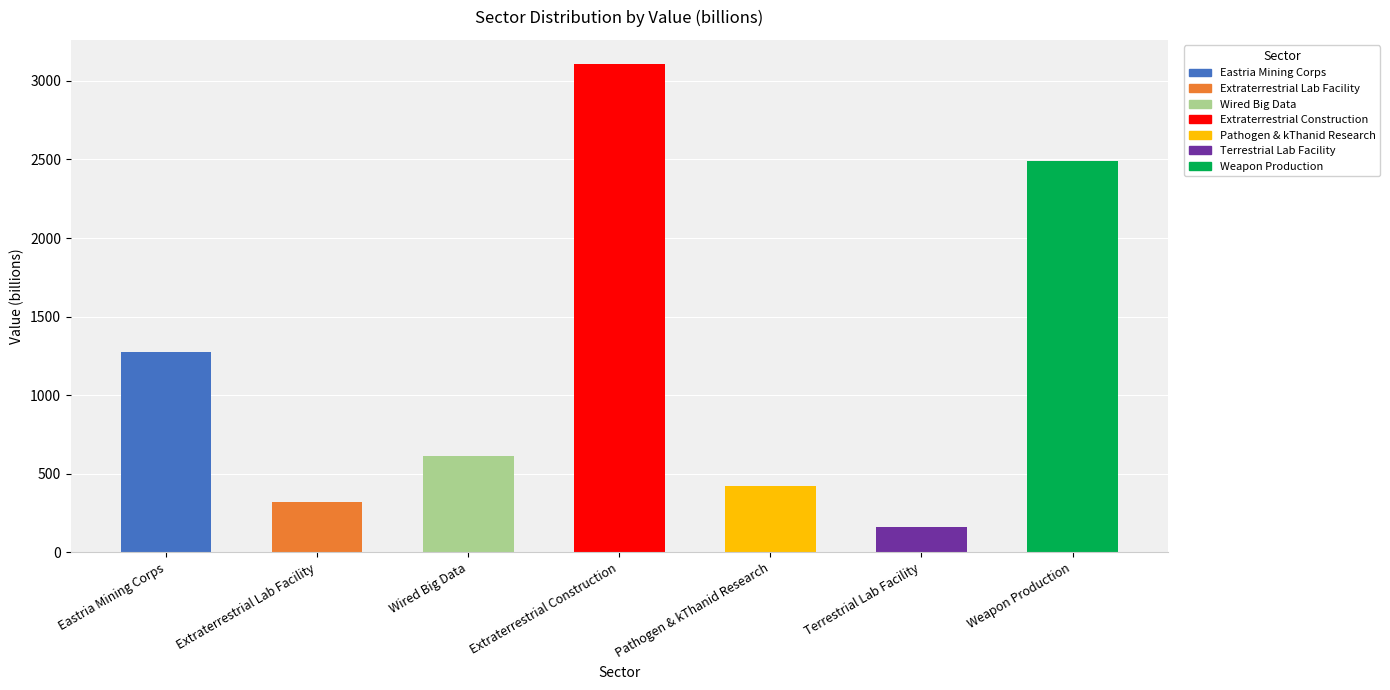

Rank the categories by value from highest to lowest.

Extraterrestrial Construction, Weapon Production, Eastria Mining Corps, Wired Big Data, Pathogen & kThanid Research, Extraterrestrial Lab Facility, Terrestrial Lab Facility